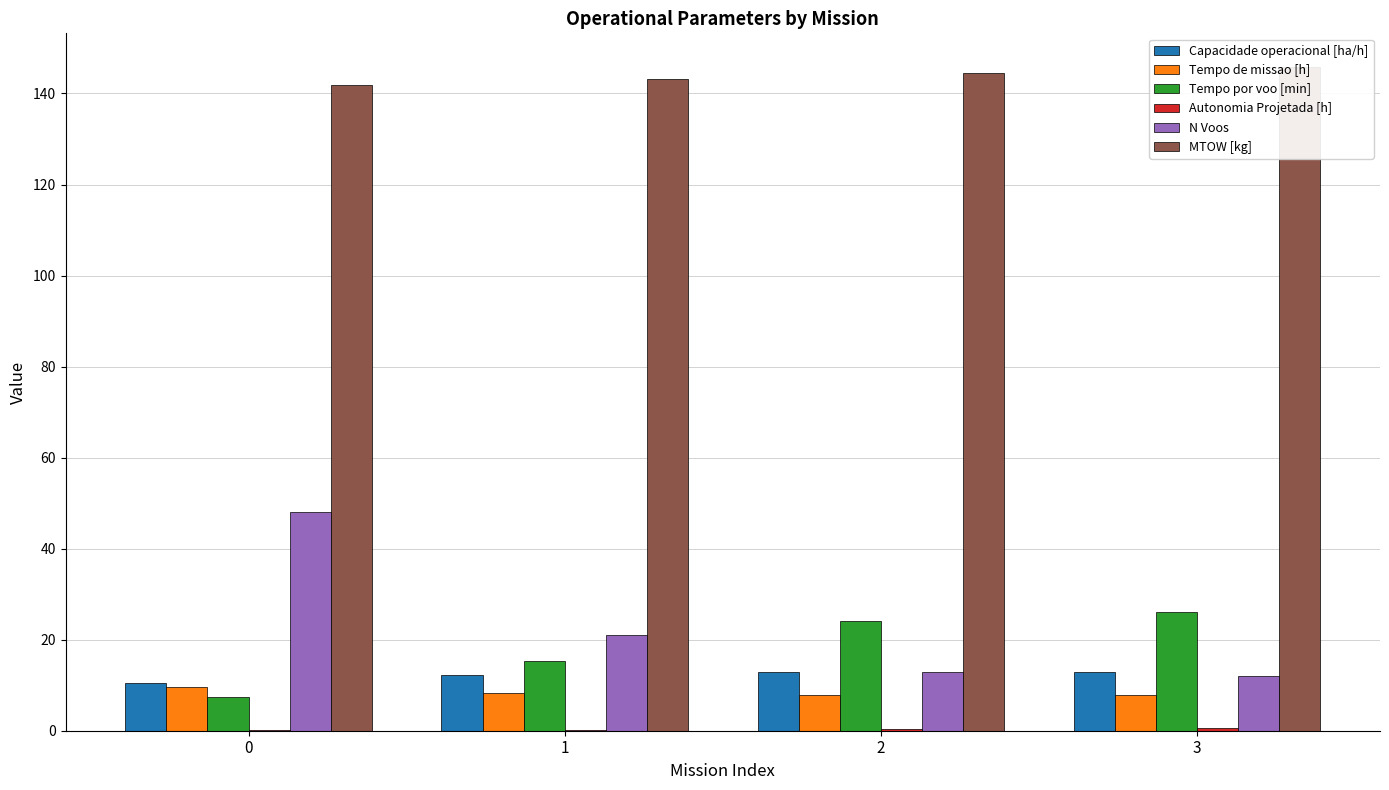

What is the difference between the second highest and second lowest values in the MTOW [kg] series?

1.4